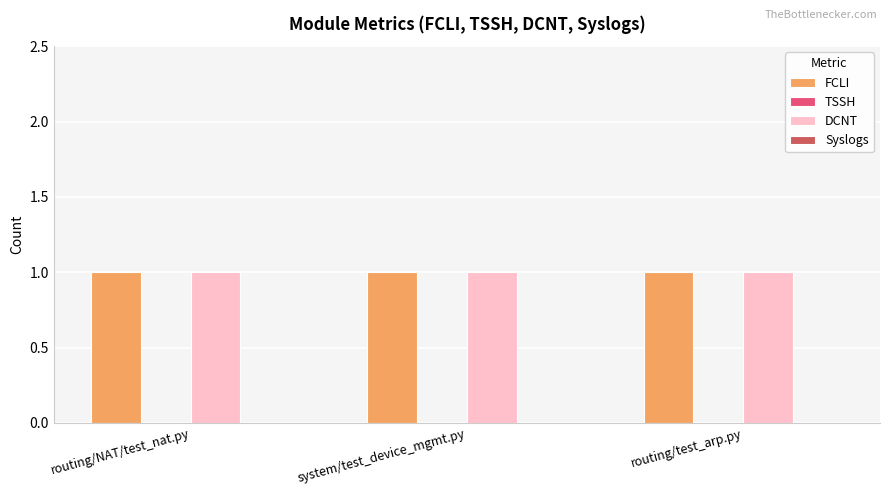

How many series are shown in this chart?

4